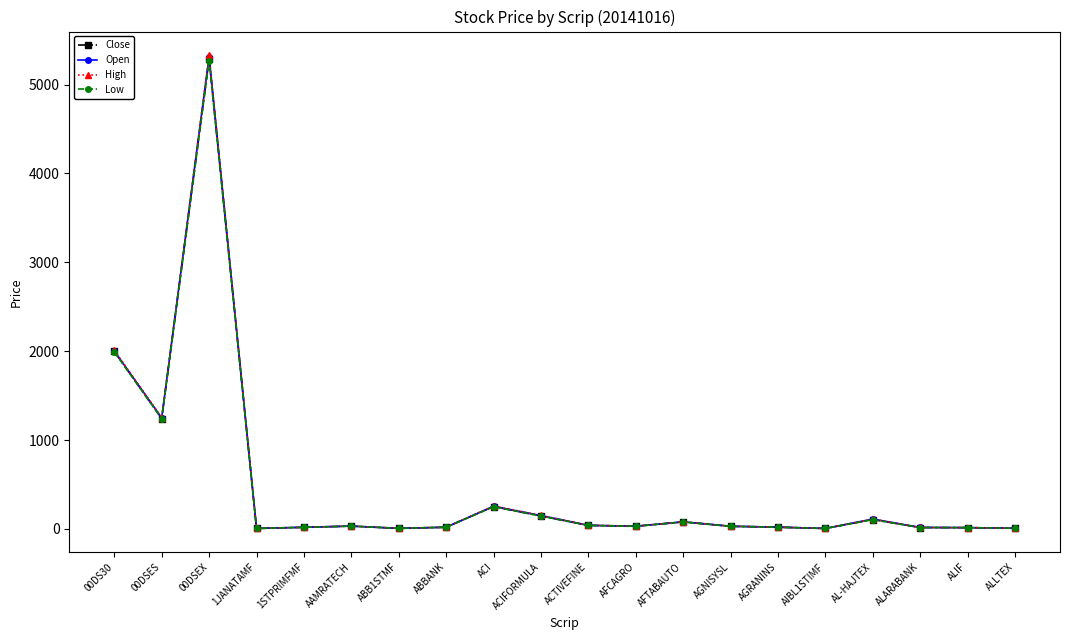

List the series in order of their overall mean, lowest first.

Low, Close, Open, High